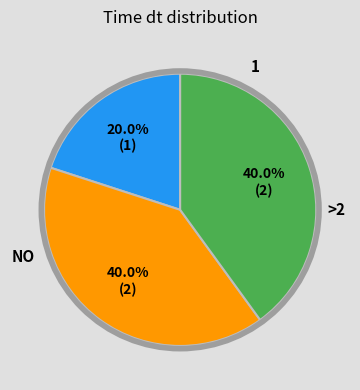

Is there a majority slice in this chart?

No